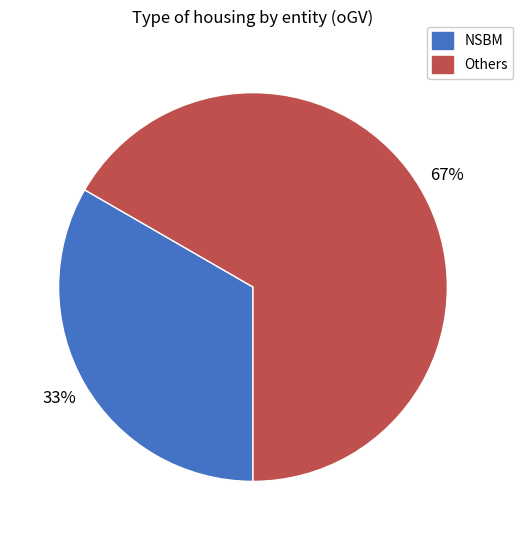

Count the number of slices in the pie.

2